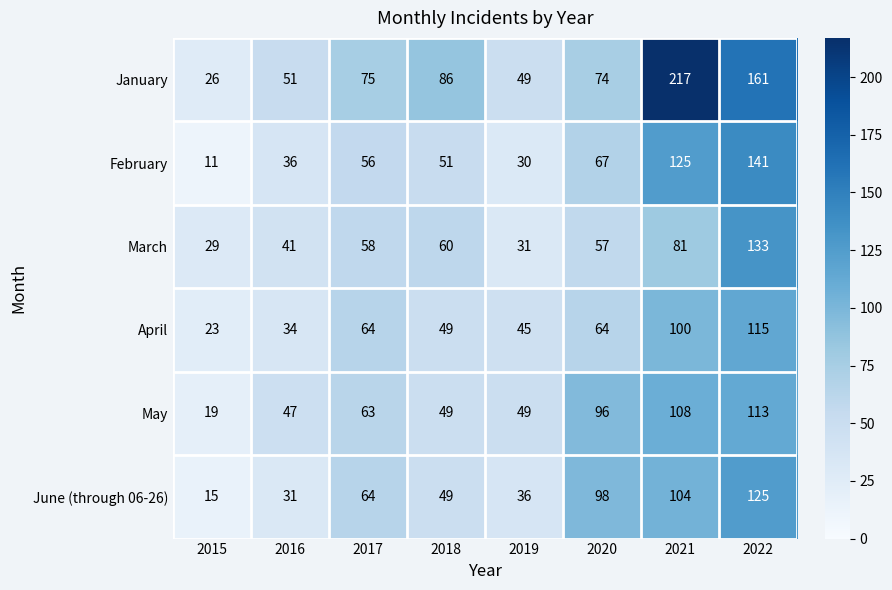

What is the average value of the April series?

62